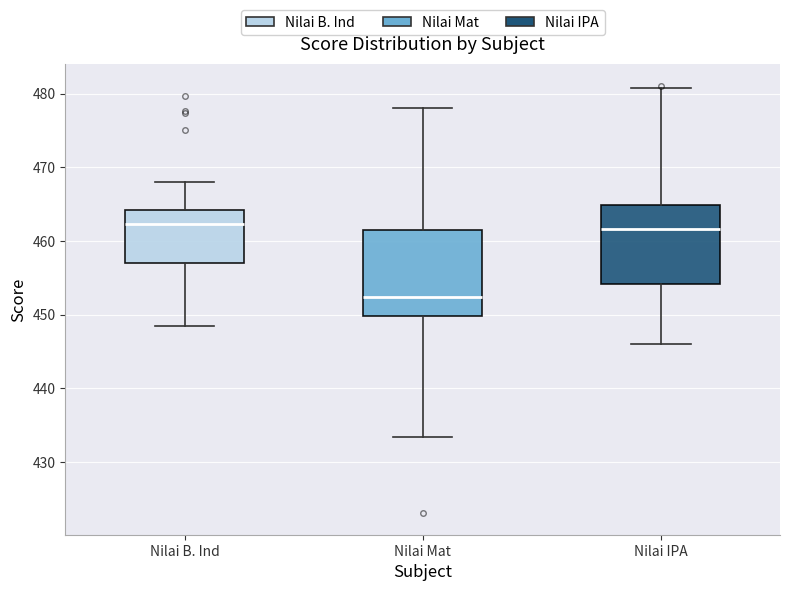

Where is the lower edge of the box for Nilai Mat on the y-axis? The values are not printed on the chart, so give them approximately, as read against the axis.

450